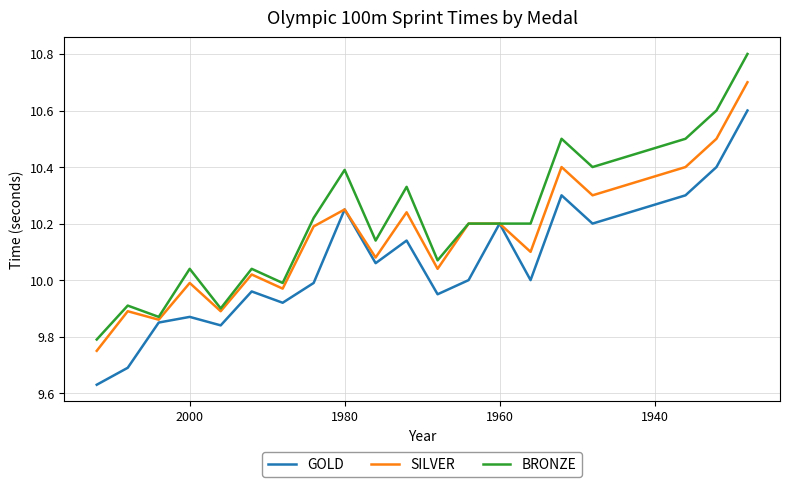

What is the maximum value for BRONZE?

10.8